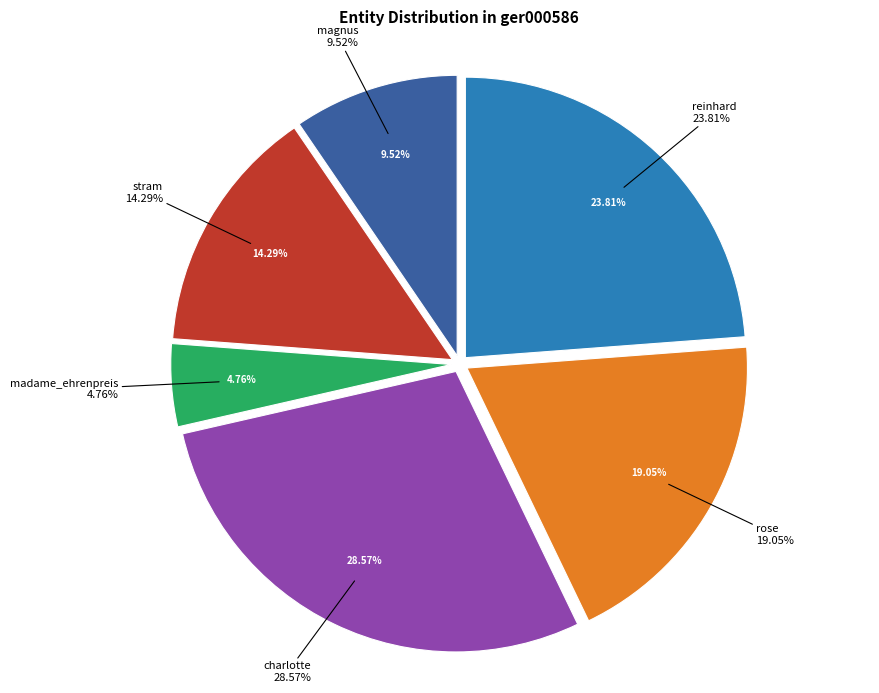

What is the ratio of the value at madame_ehrenpreis to the value at stram?

0.3